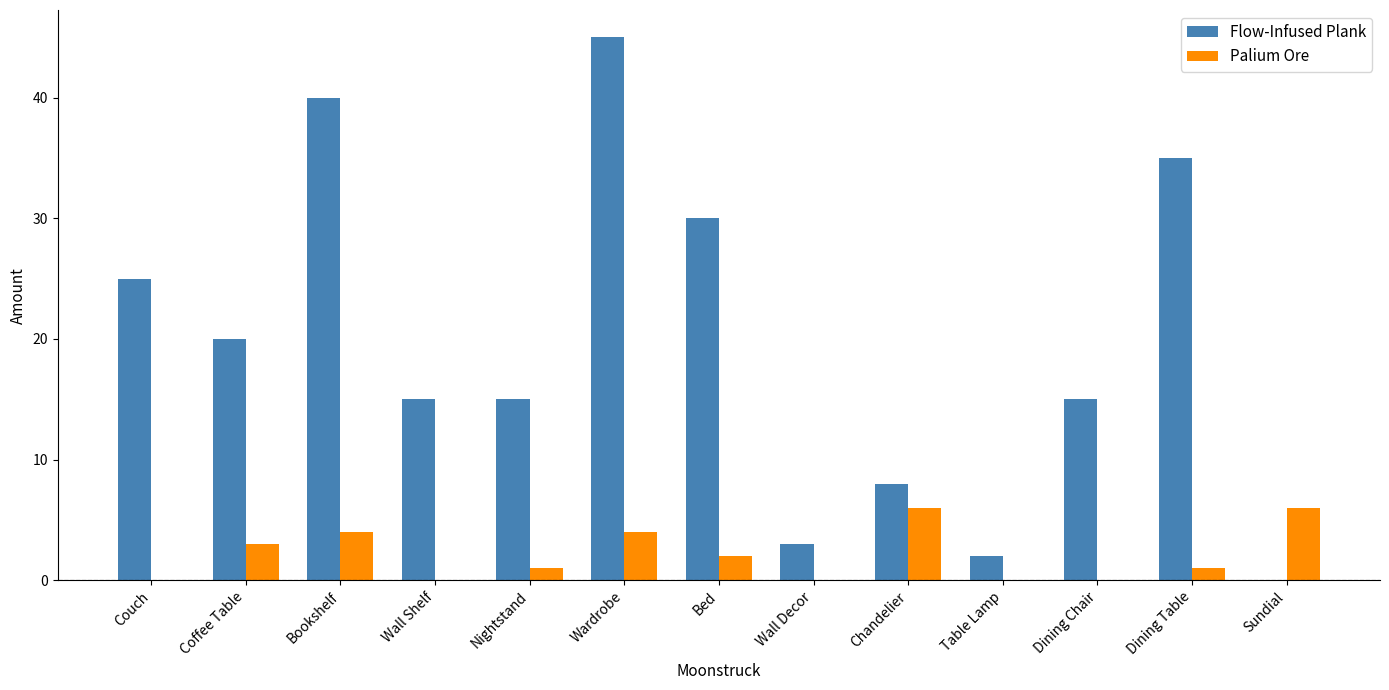

What is the difference between the Palium Ore values at Nightstand and Dining Chair?

1